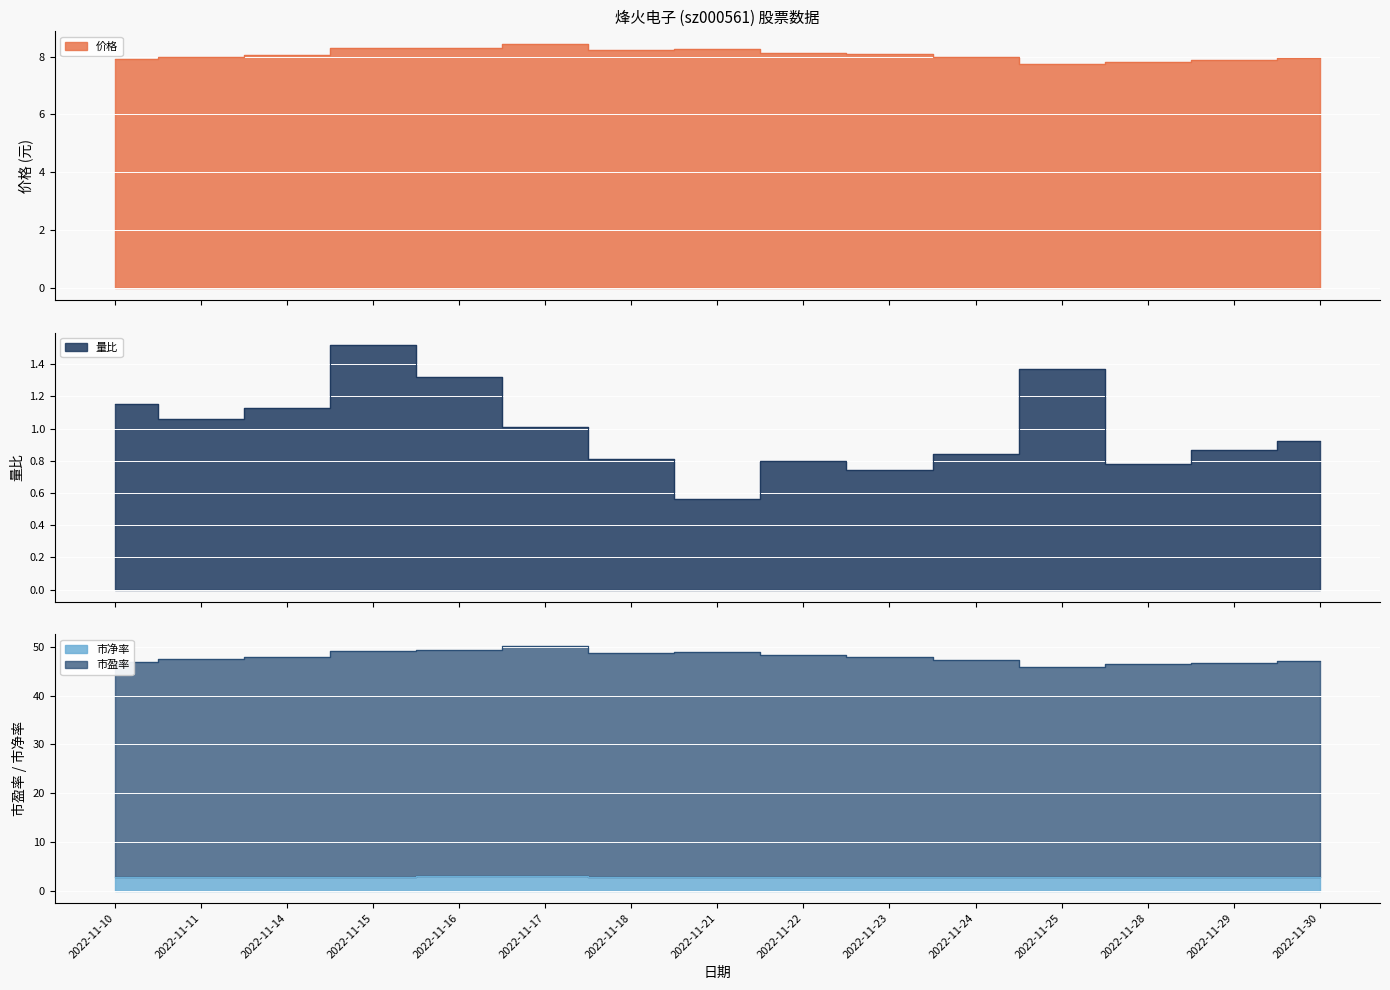

List the labels in order of 市盈率 value, largest first.

2022-11-17, 2022-11-16, 2022-11-15, 2022-11-21, 2022-11-18, 2022-11-22, 2022-11-23, 2022-11-14, 2022-11-11, 2022-11-24, 2022-11-30, 2022-11-10, 2022-11-29, 2022-11-28, 2022-11-25